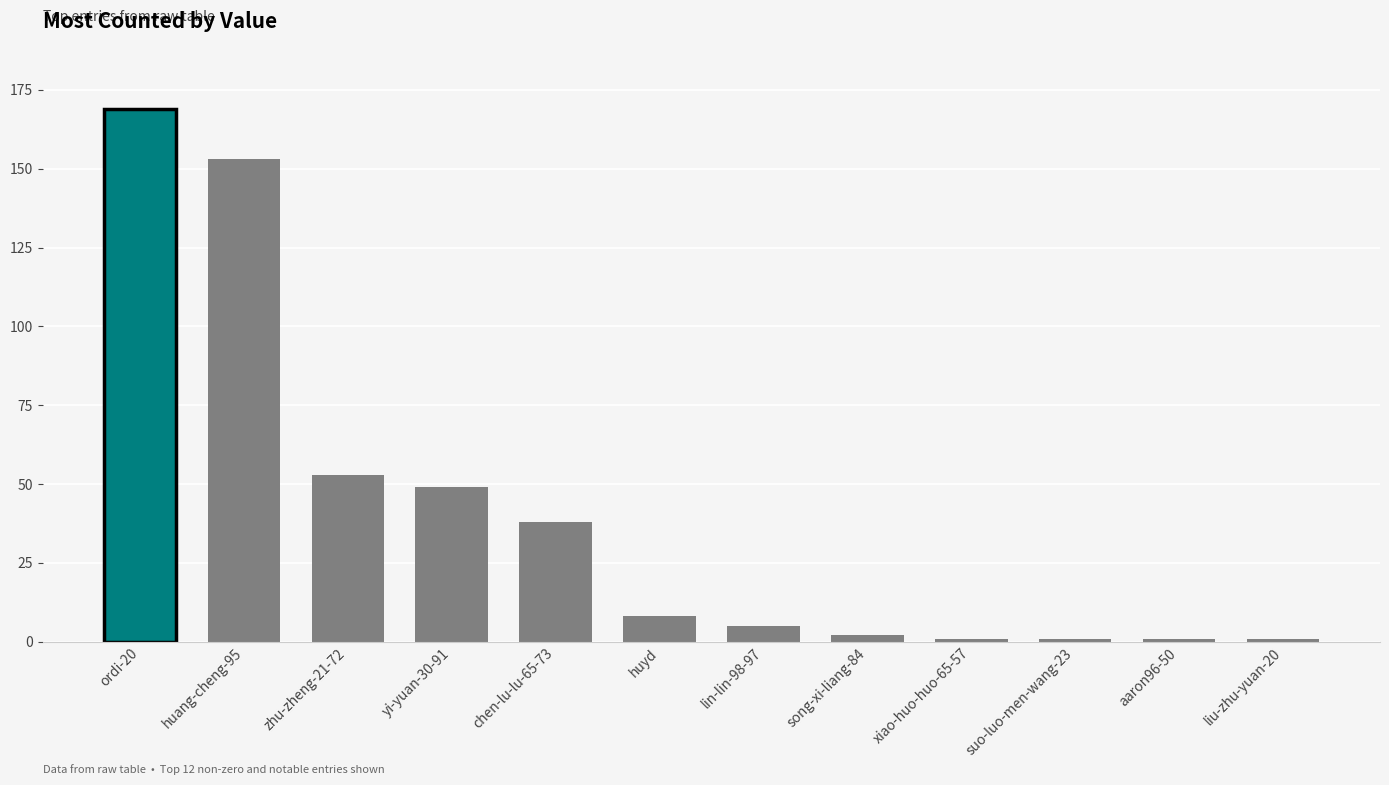

Between chen-lu-lu-65-73 and huyd, which is larger?

chen-lu-lu-65-73